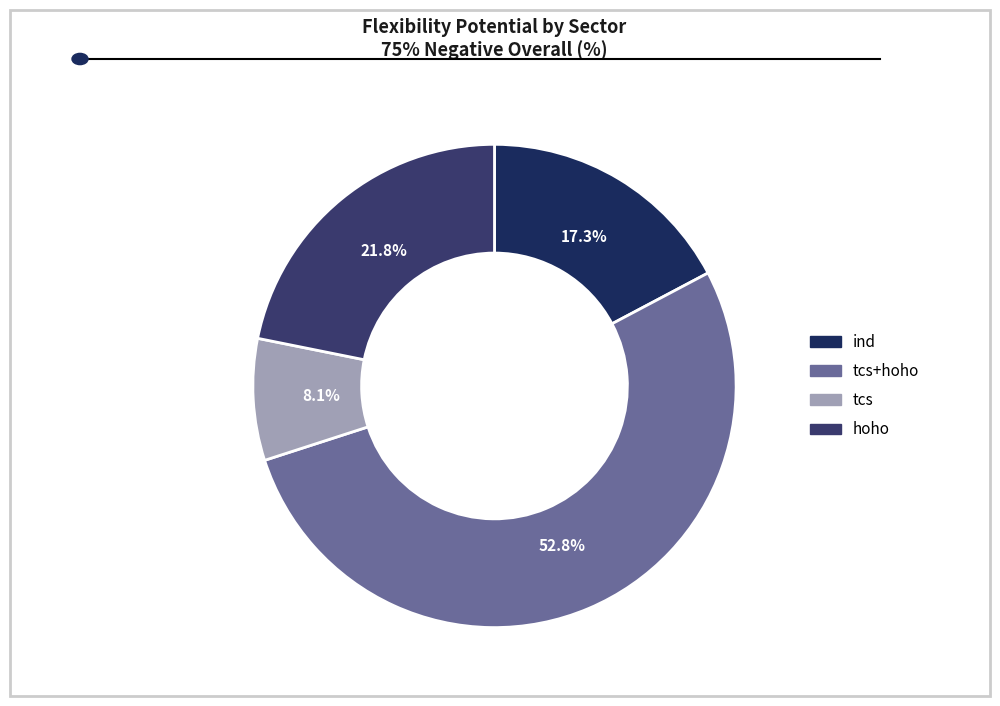

Does tcs+hoho represent more than half of the total?

Yes